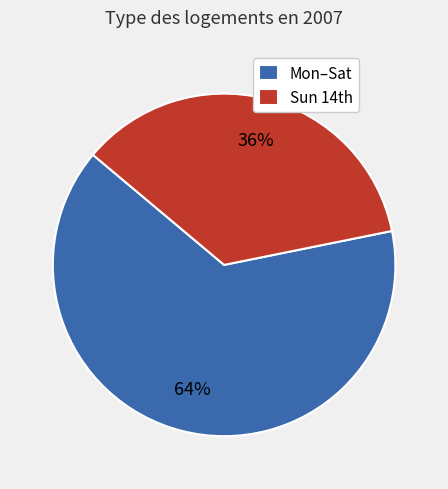

How many slices are in this pie chart?

2